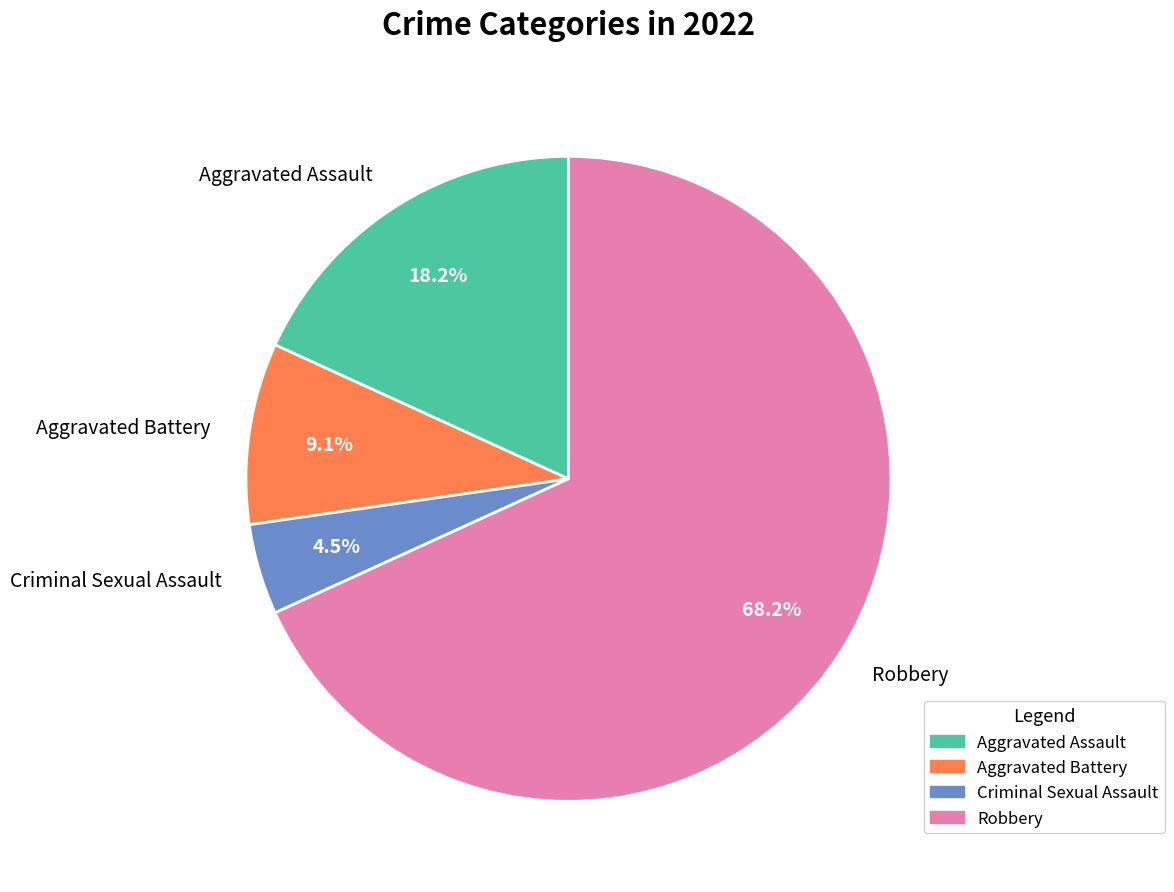

What is the smallest slice in the pie chart?

Criminal Sexual Assault